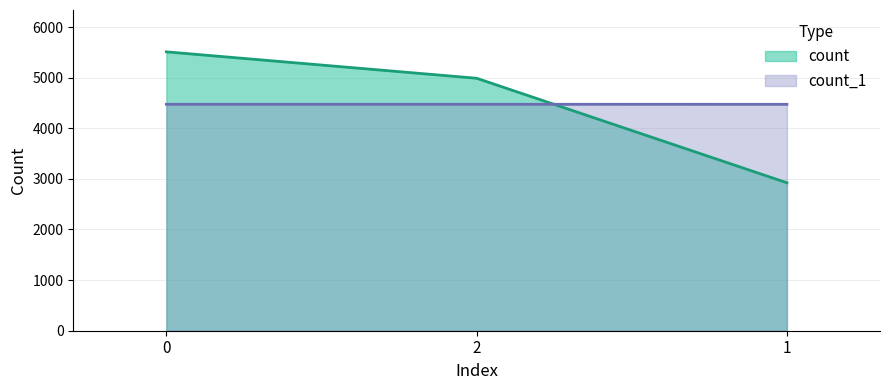

Between 0 and 2, which series saw the biggest shift?

count